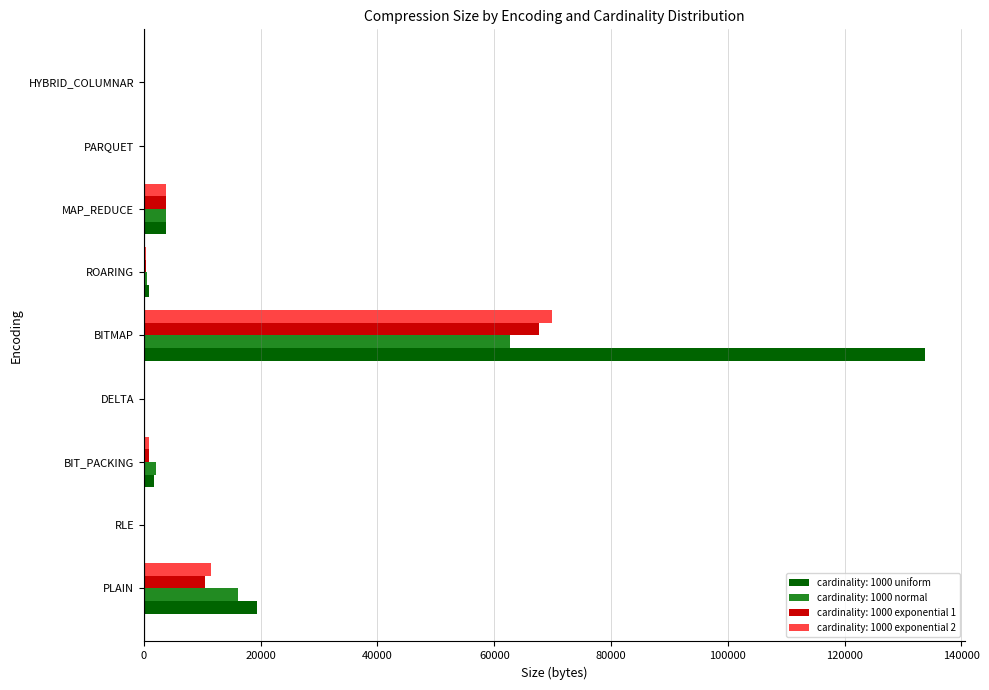

Which series has the largest total across all categories?

cardinality: 1000 uniform